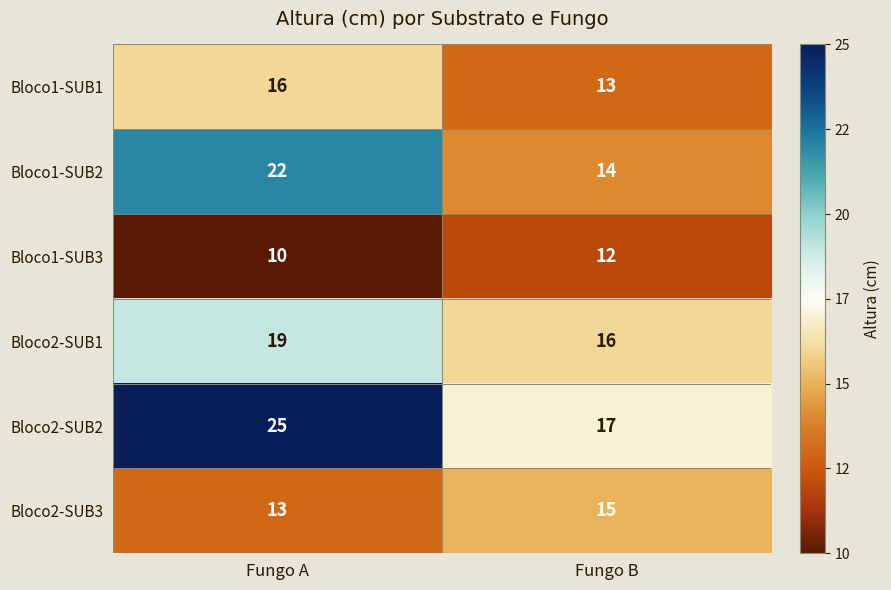

At which category is the sum across all series the highest?

Fungo A